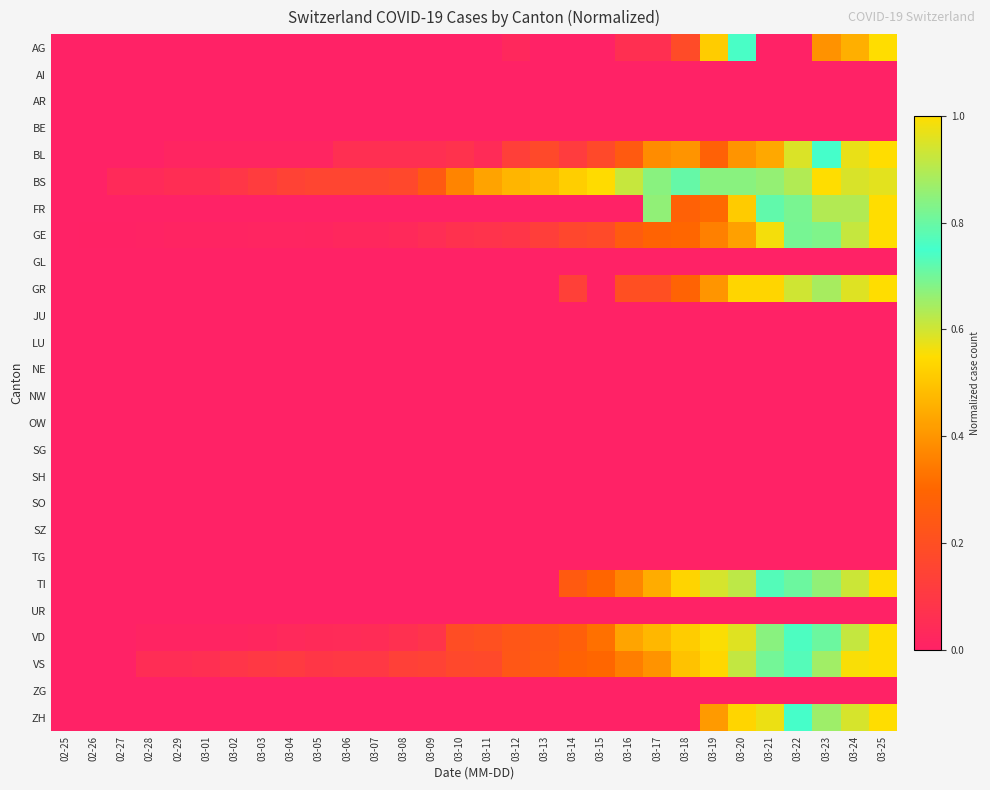

At how many categories does at least one series exceed 0?

29